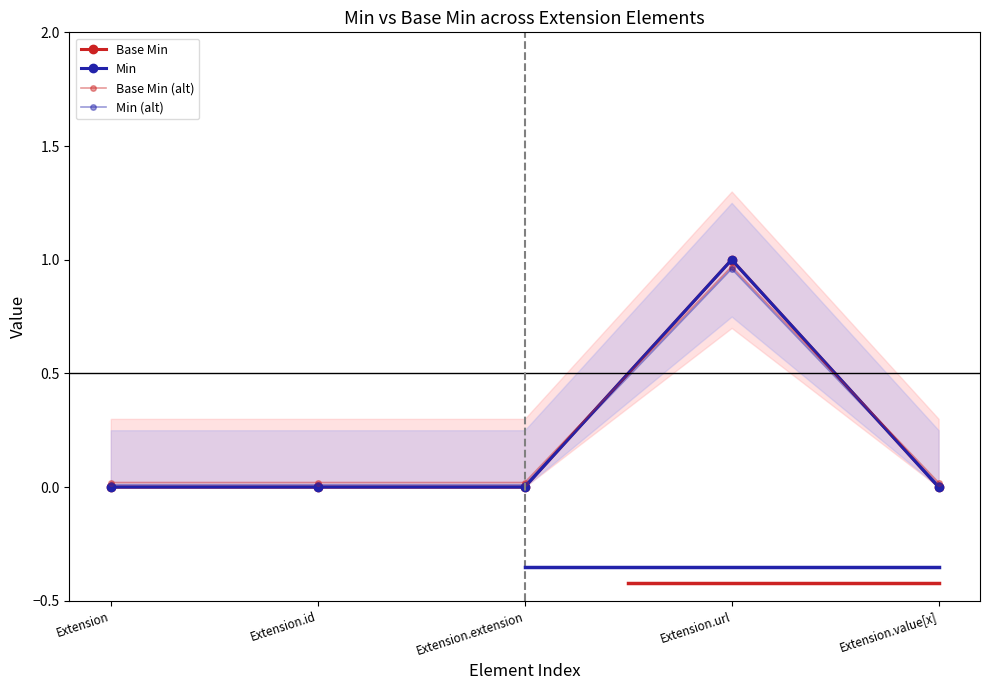

True or false: Base Min and Min (alt) cross at least once.

True